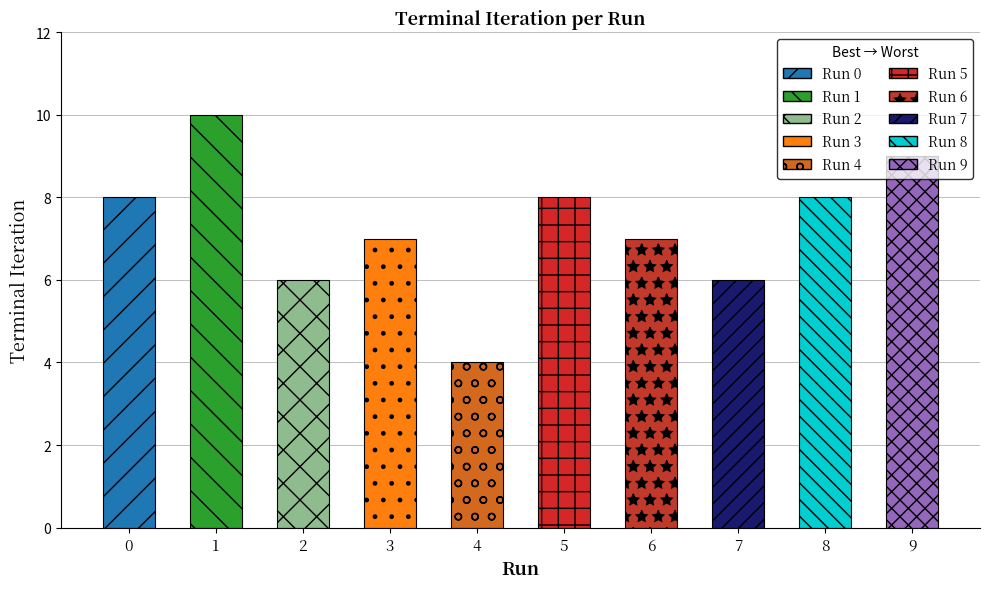

At which category does the chart reach its minimum across all series?

4